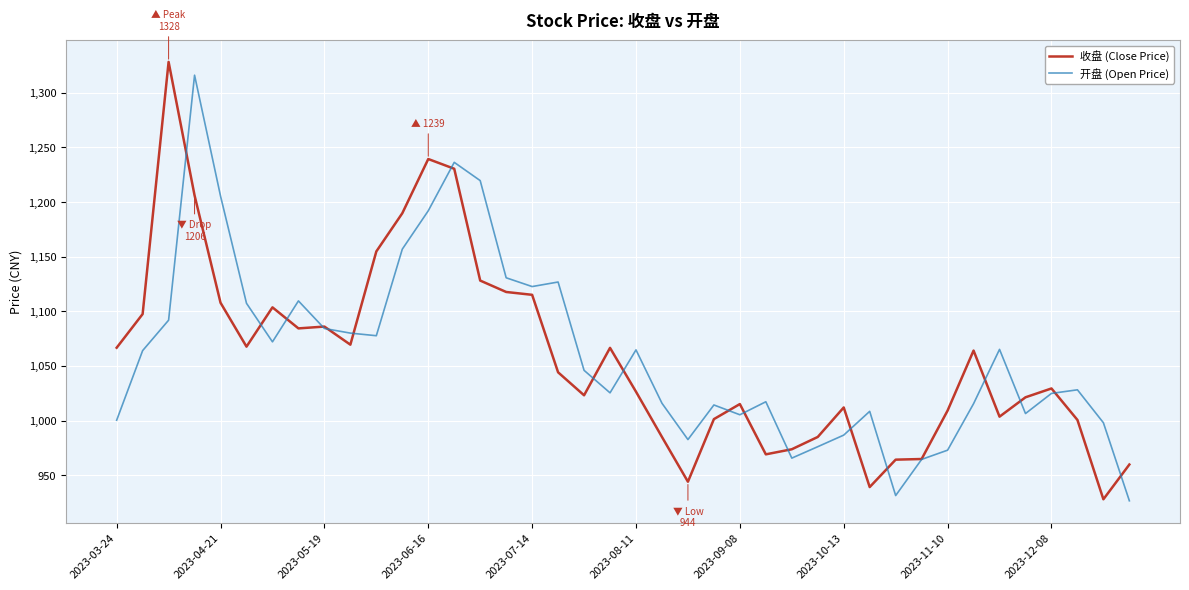

How many interior local peaks does the 开盘 (Open Price) series have?

10